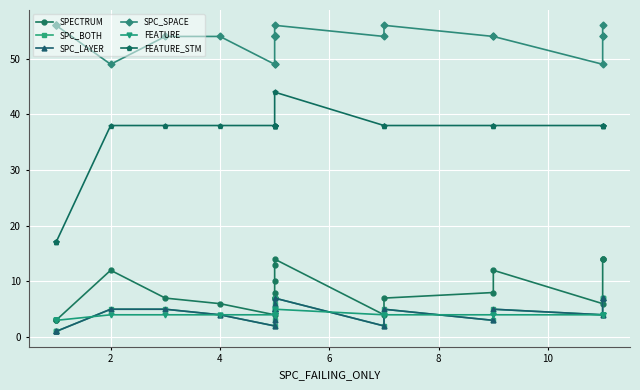

How many data points does each series have?

22